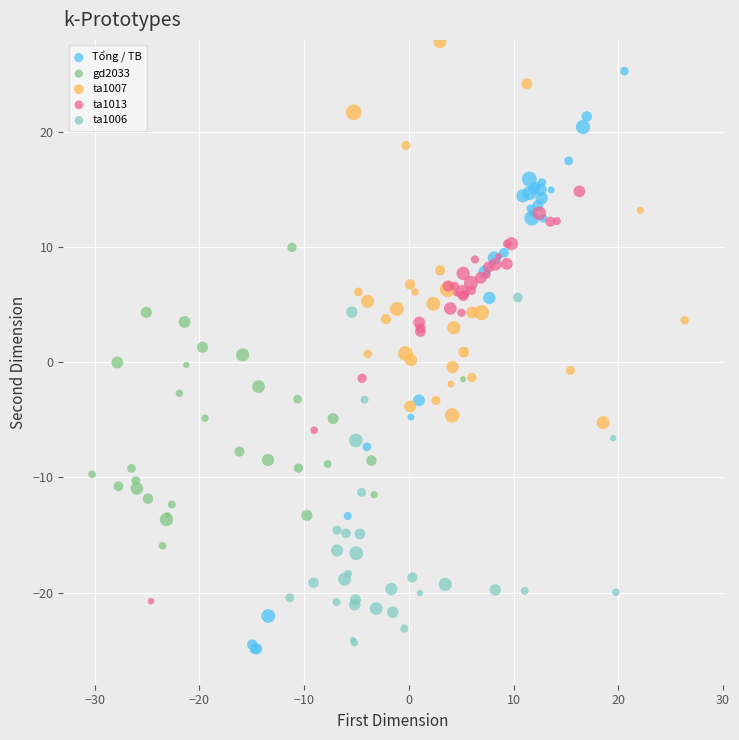

Which series reaches the minimum Y coordinate?

Tổng / TB